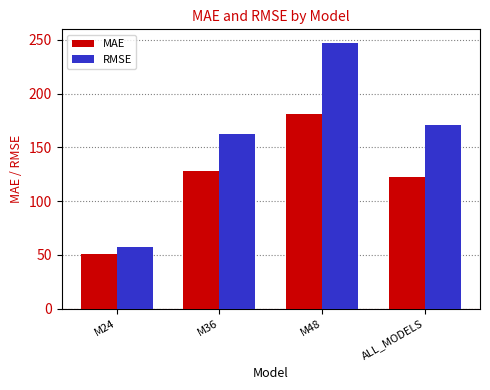

What is the difference between the maximum and minimum values in the RMSE series?

190.0